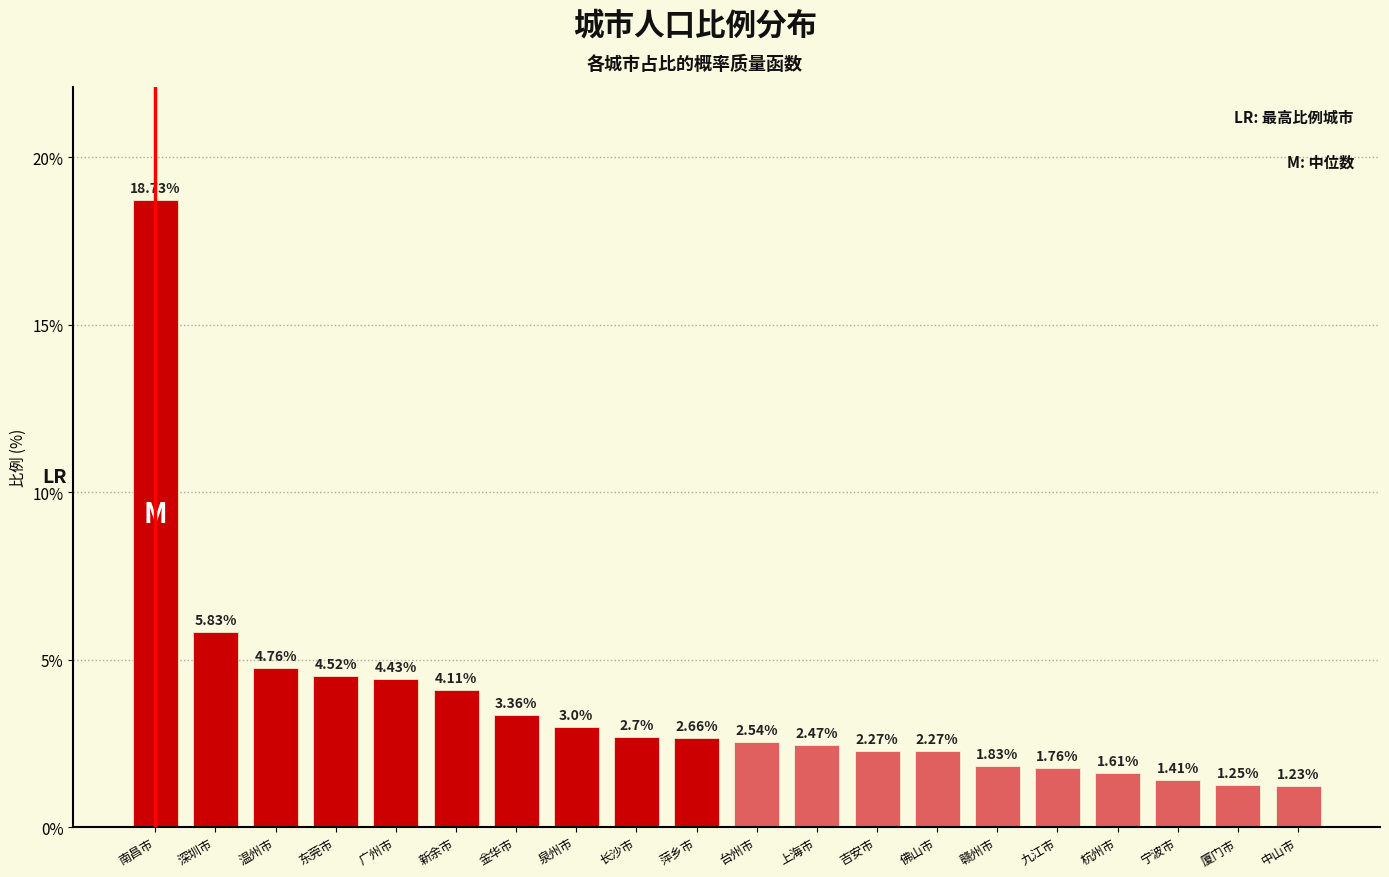

Where does the data first go above 2?

南昌市